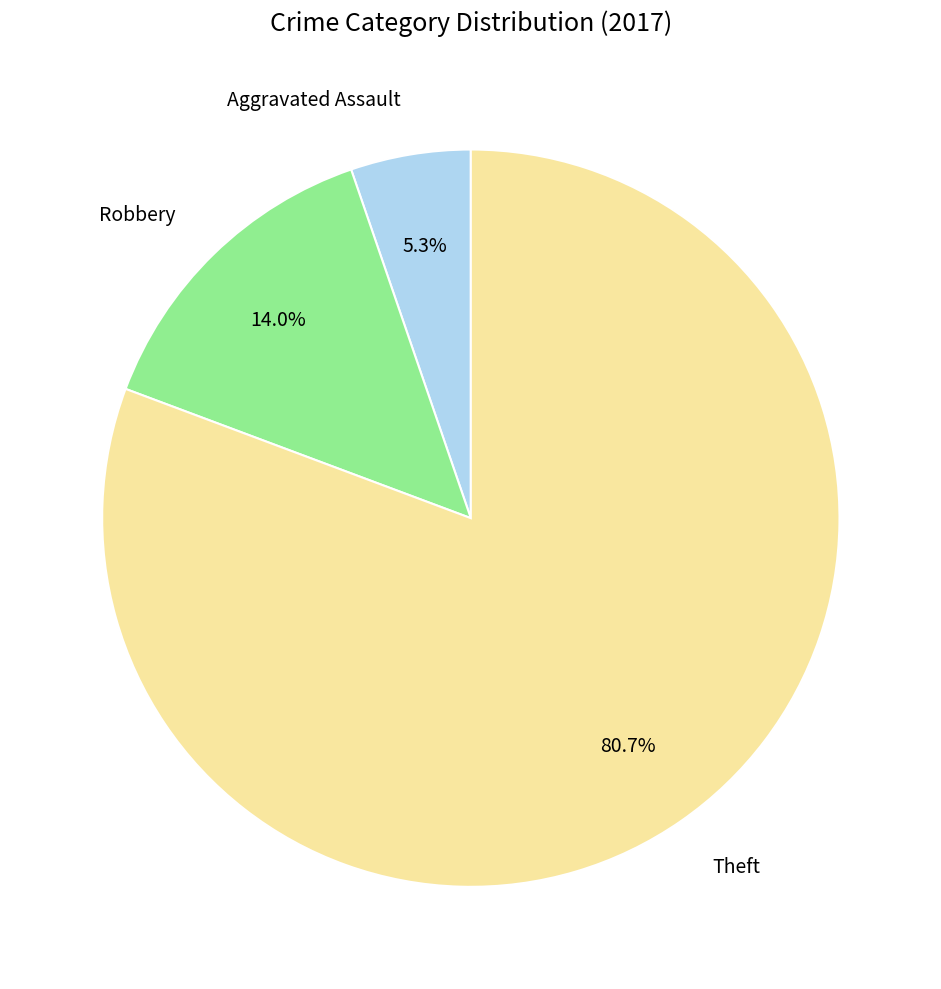

To the nearest percent, what portion does Aggravated Assault represent?

5%